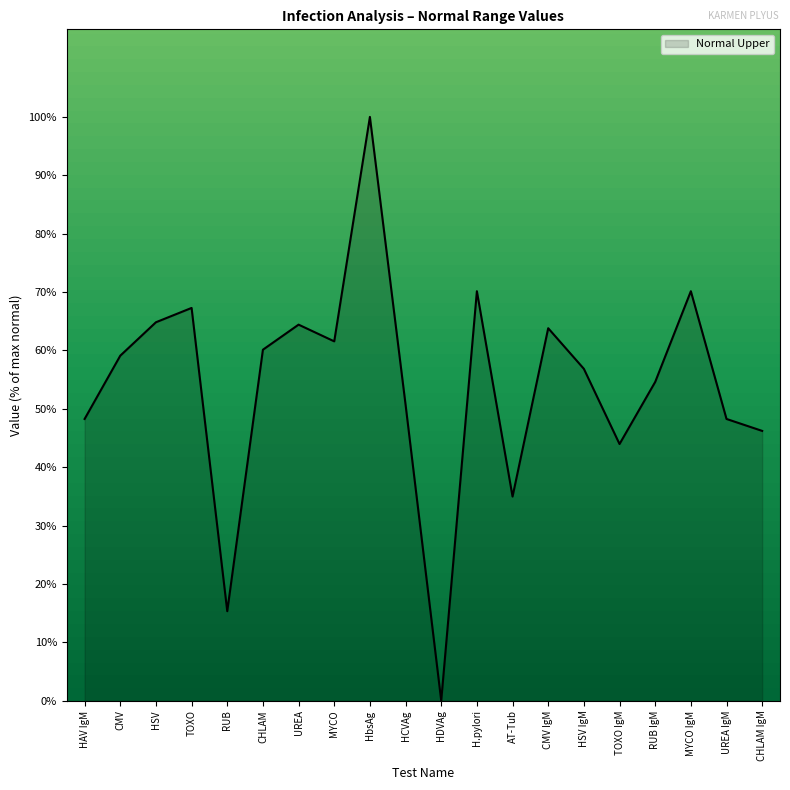

True or false: the data shows 61.6 at MYCO.

True